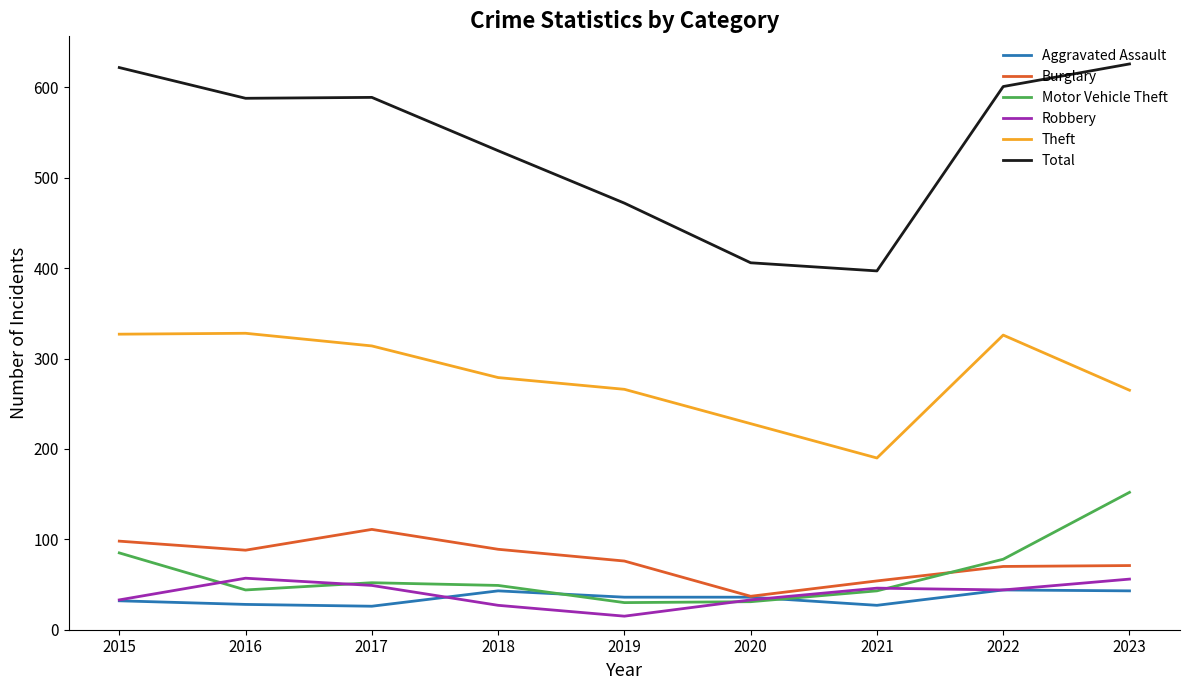

What is the difference between the Aggravated Assault values at 2018 and 2019?

7